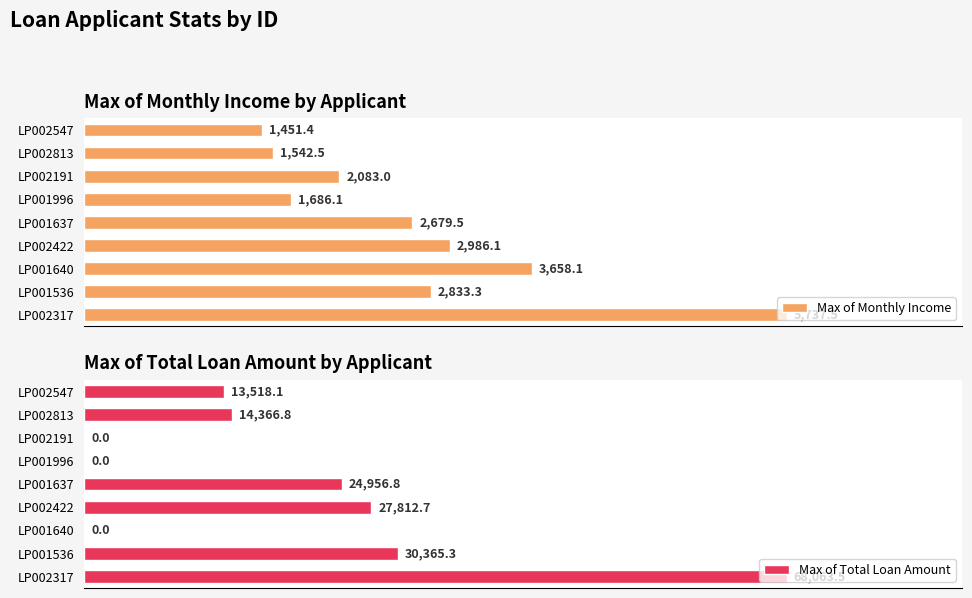

What is the maximum value shown in the chart?

68063.5